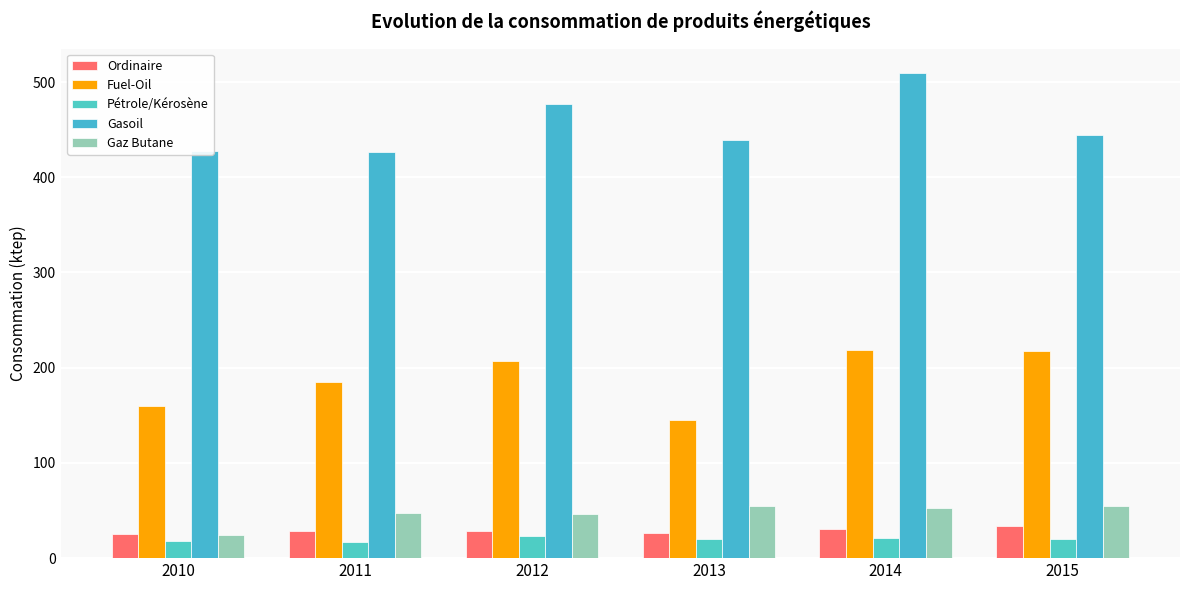

What is the value of the Ordinaire bar at the 6th from the left?

33.3